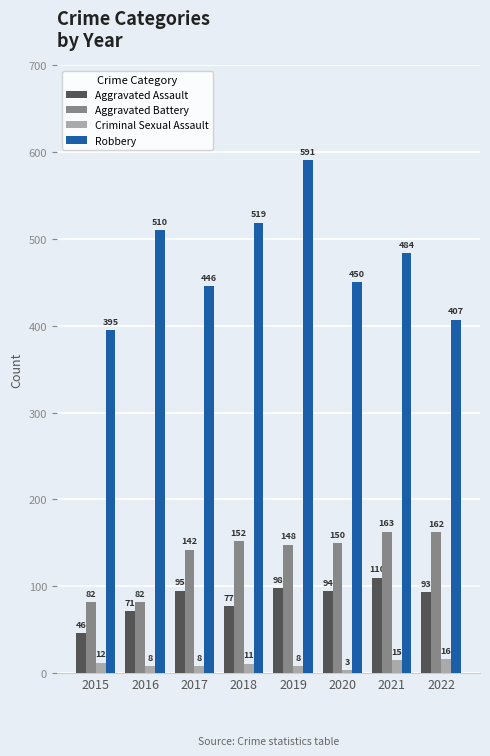

Between 2016 and 2021, which series saw the biggest shift?

Aggravated Battery